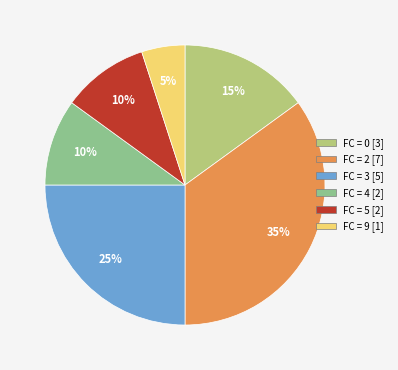

What is the largest slice in the pie chart?

FC = 2 [7]